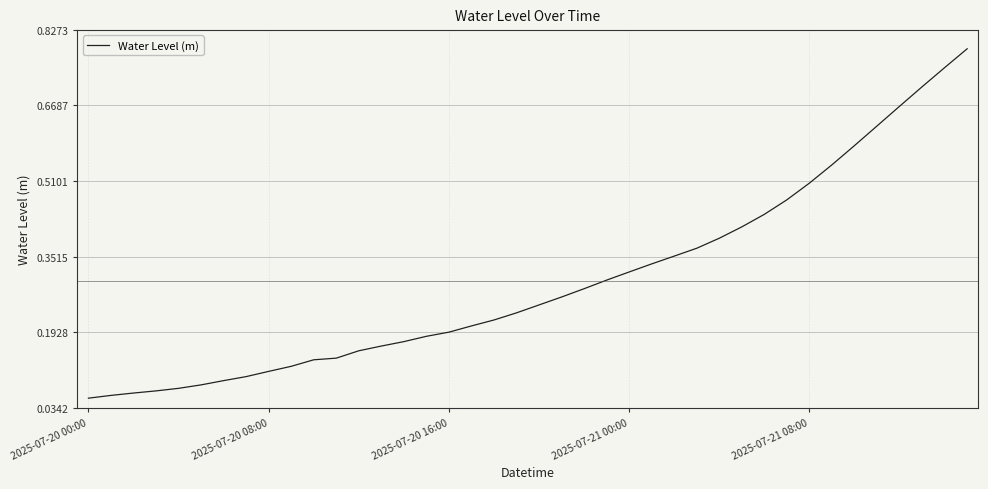

Is this an area chart (filled region under the line)?

No